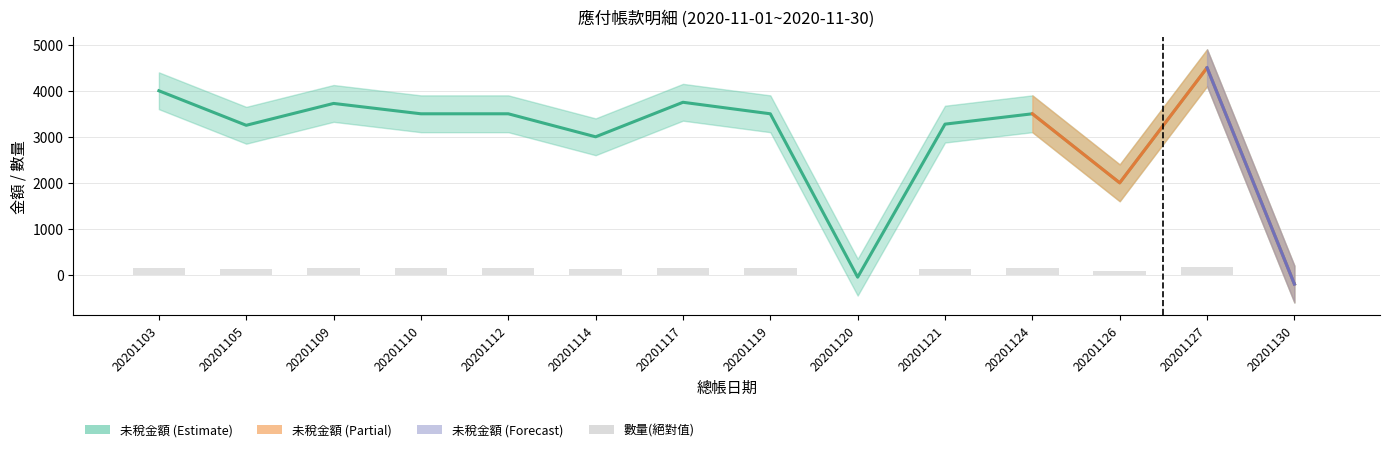

What is the sum of all 未稅金額 values?

41250